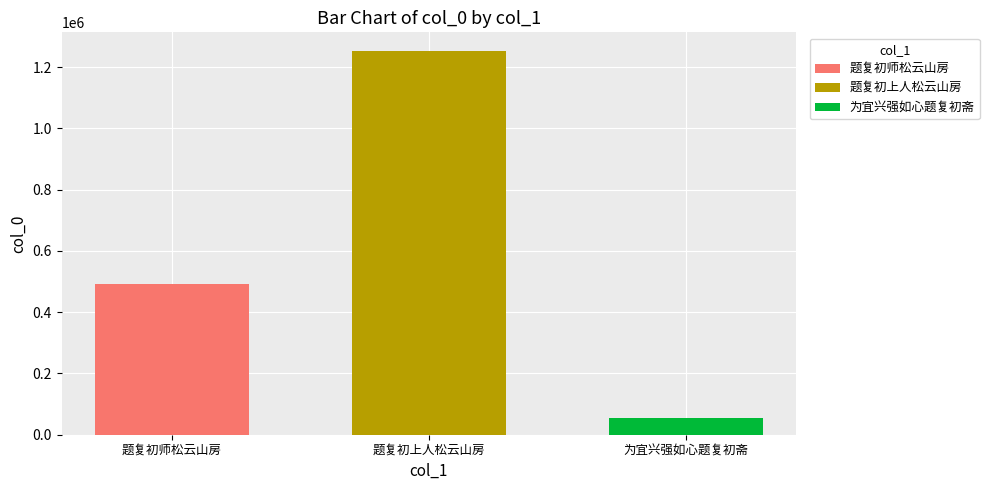

What is the approximate value of 题复初上人松云山房 at 题复初上人松云山房?

1251096